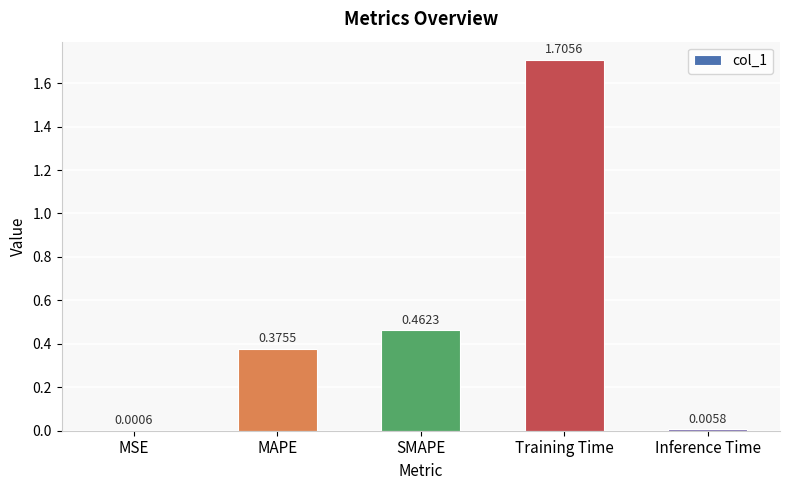

Count the number of categories in the chart.

5